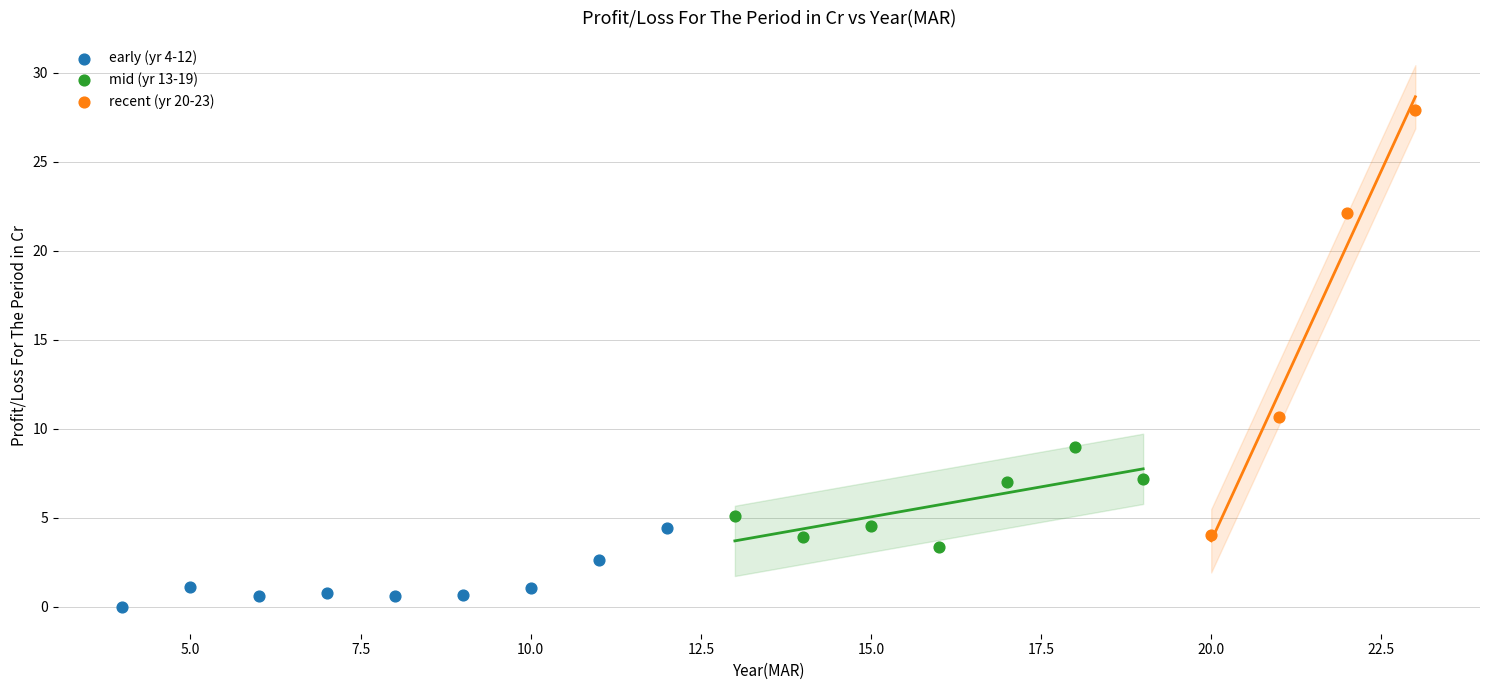

Which series reaches the maximum Y coordinate?

recent (yr 20-23)